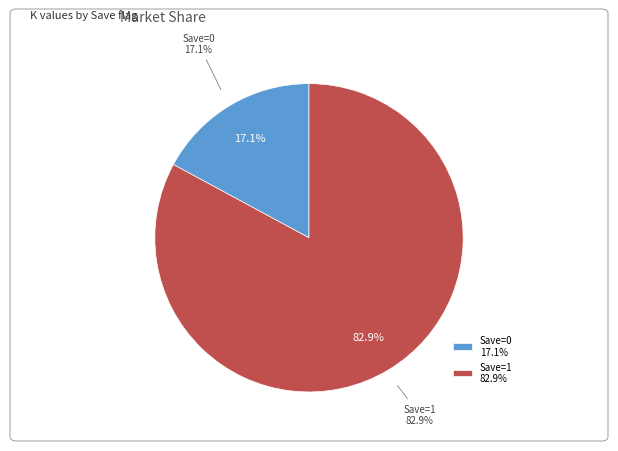

Is there any slice that represents more than half of the pie?

Yes